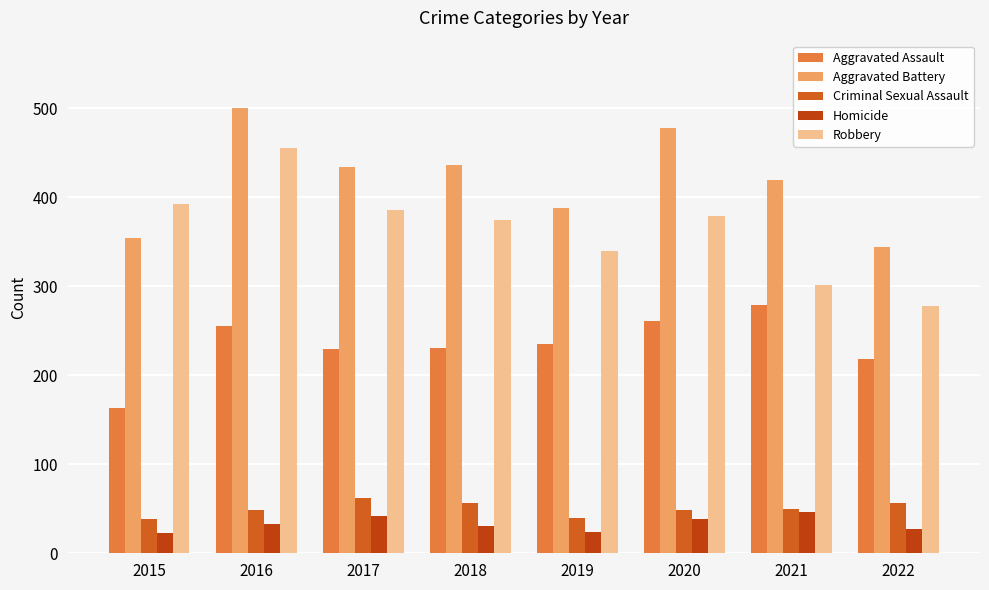

Rank the series by their maximum value, from highest to lowest.

Aggravated Battery, Robbery, Aggravated Assault, Criminal Sexual Assault, Homicide